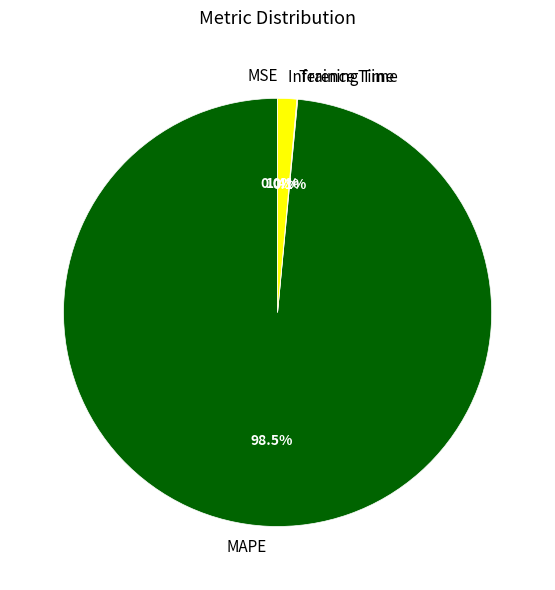

What percentage is NOT represented by MAPE?

1.5%